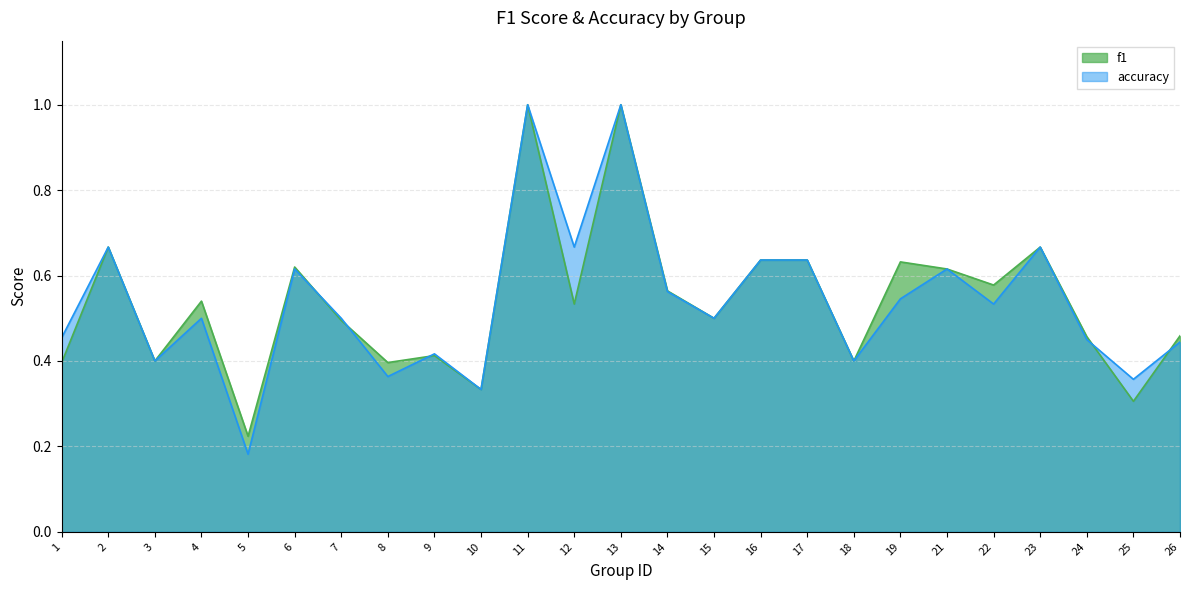

What is the total value across all series at 8?

0.8